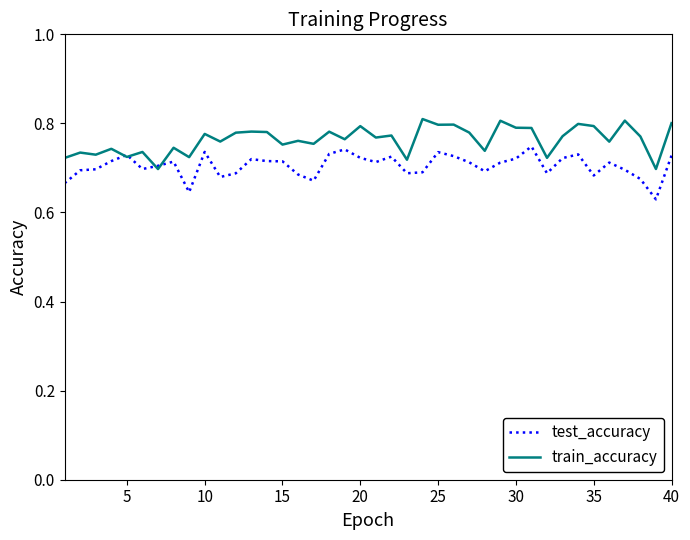

Does the chart have visible grid lines?

No